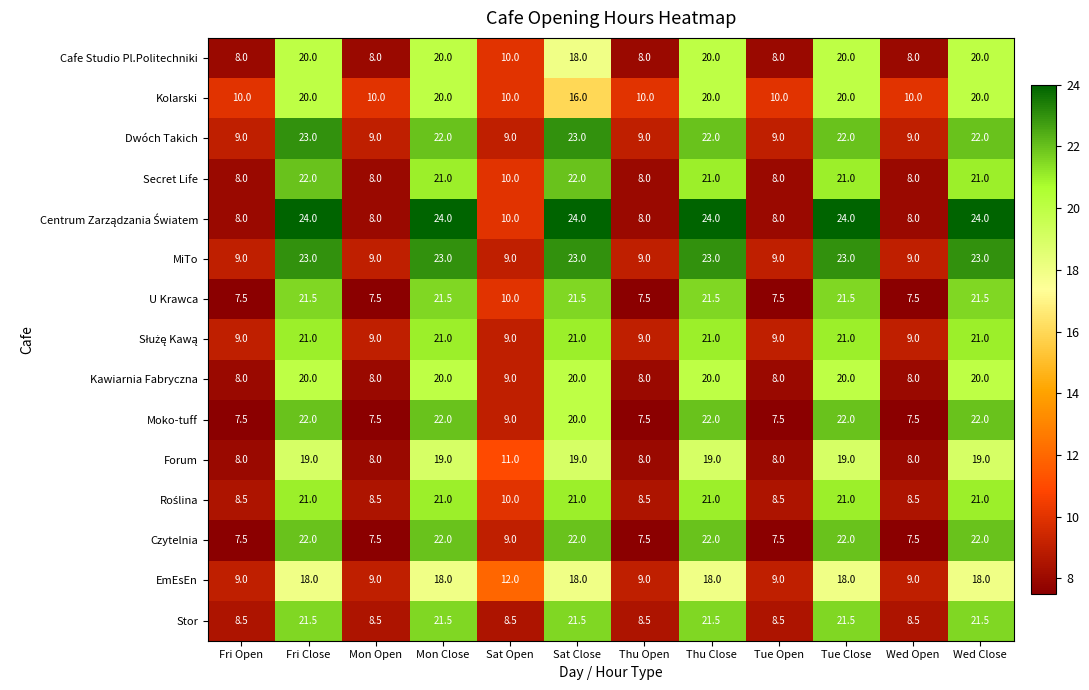

What is the difference between the second highest and second lowest values in the Kawiarnia Fabryczna series?

12.0